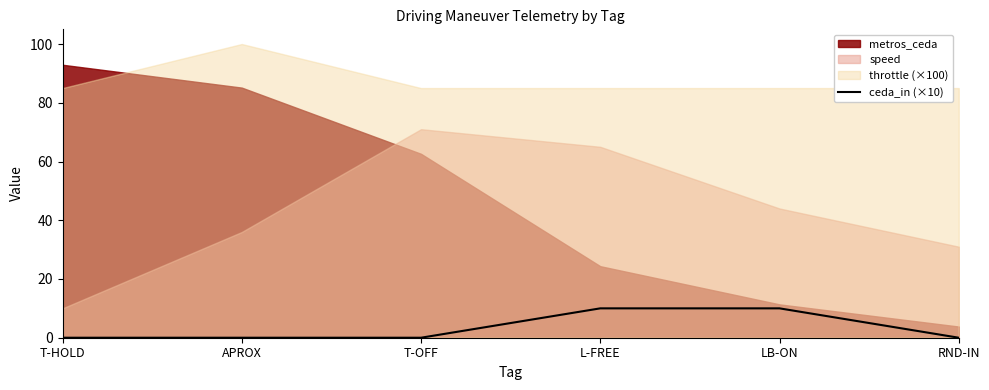

True or false: ceda_in (×10) has a value of 0 at T-HOLD.

True